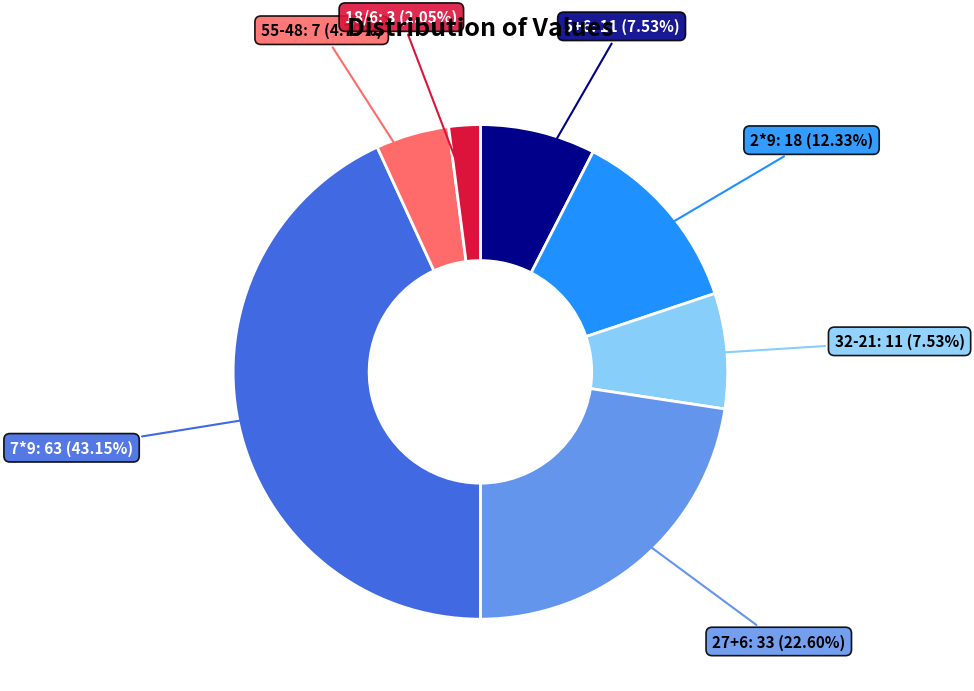

Which slice is the largest?

7*9